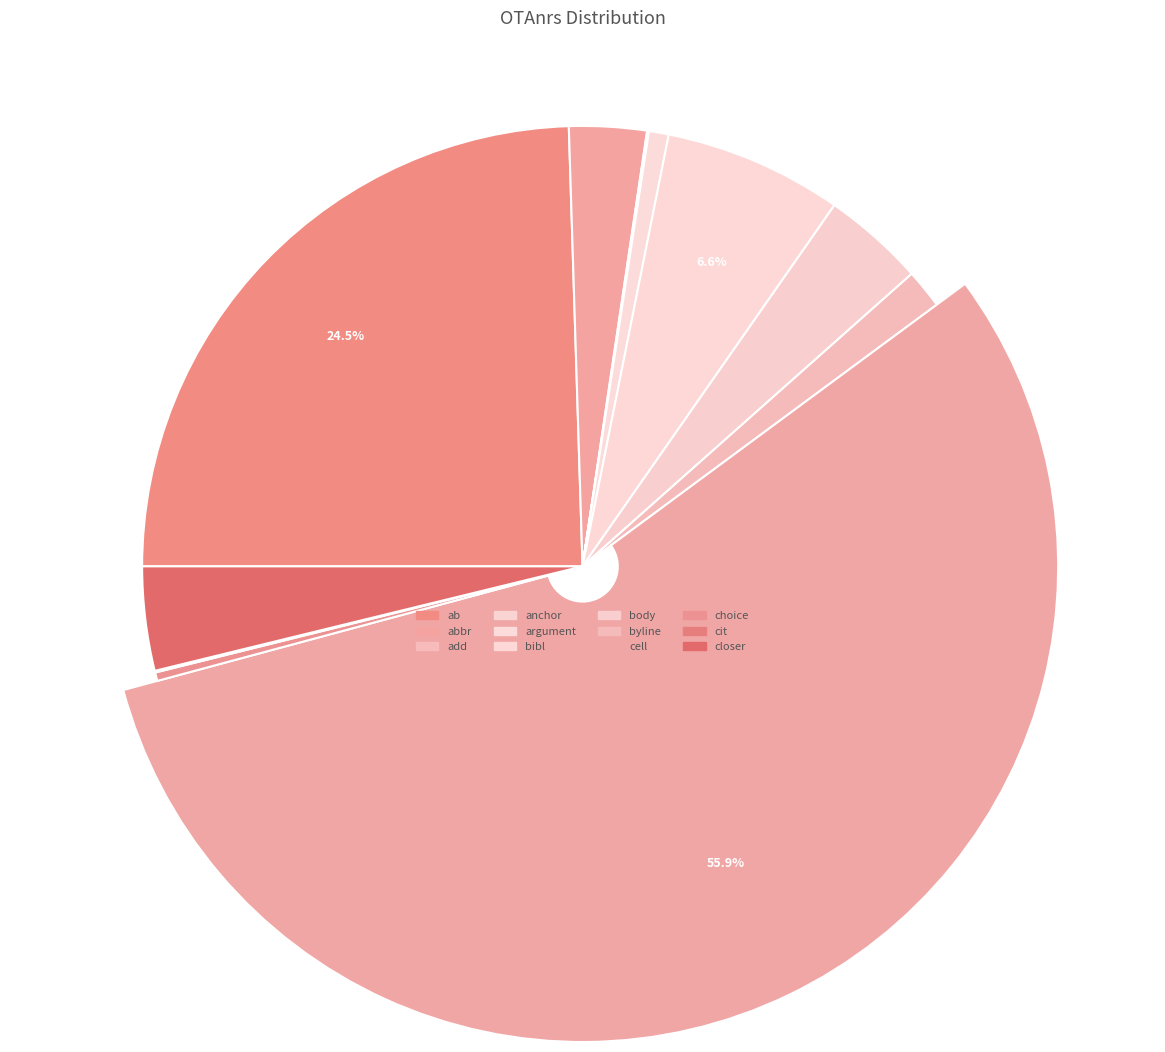

To the nearest percent, what is the average slice percentage?

8%